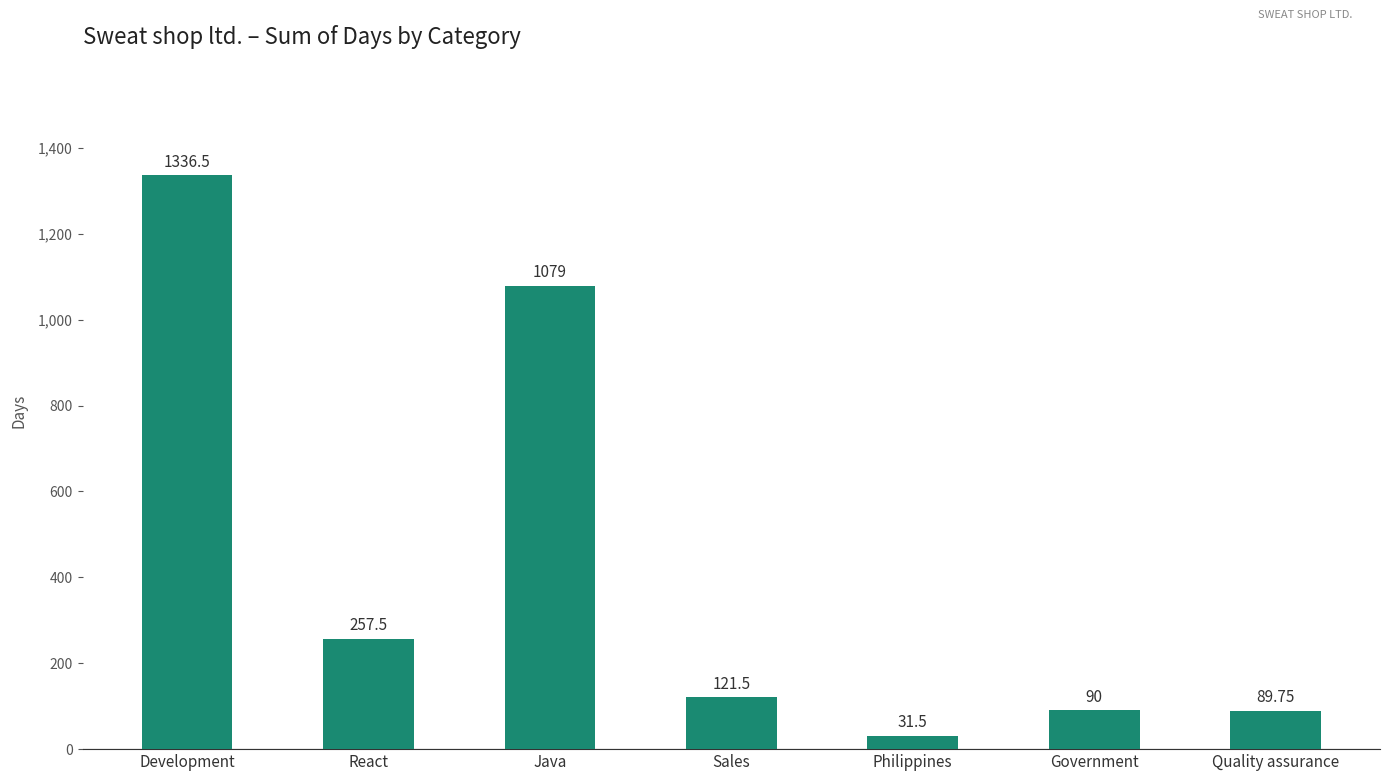

List the labels in order of value, largest first.

Development, Java, React, Sales, Government, Quality assurance, Philippines